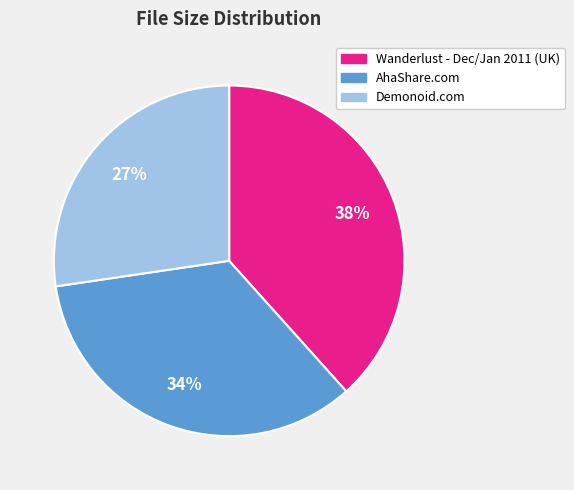

What is the smallest slice in the pie chart?

Demonoid.com